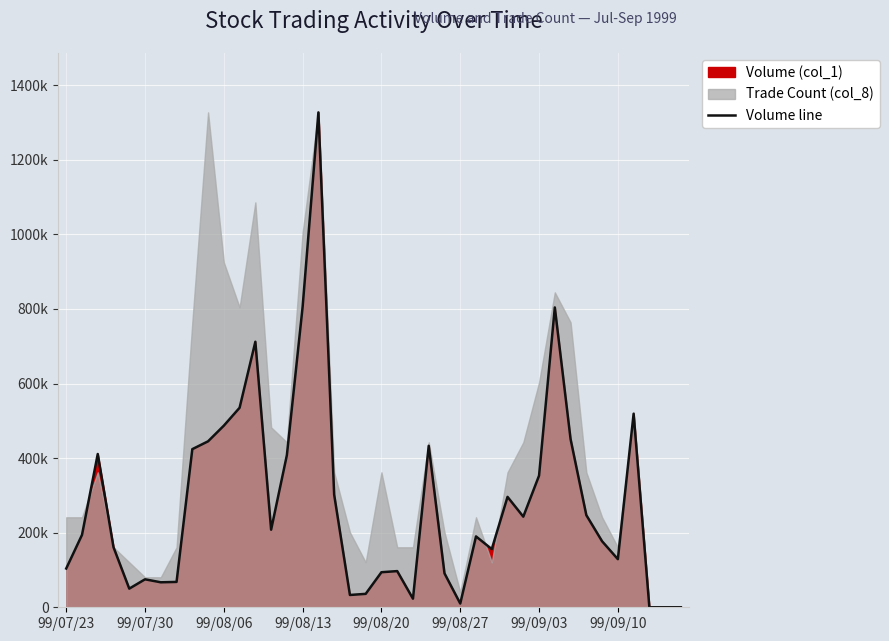

What is the value of the 10th point from the left?

445000